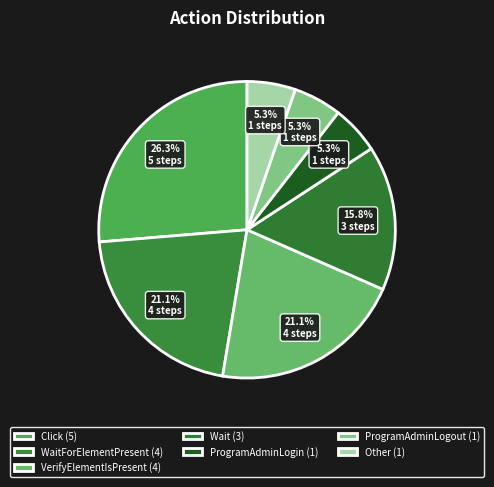

To the nearest percent, what is the difference between the largest and smallest slice percentages?

21%